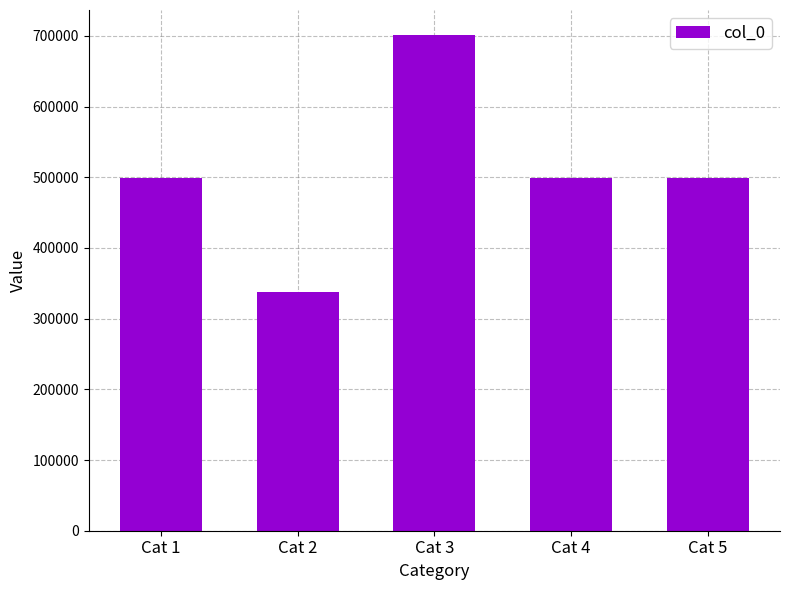

What is the smallest value displayed?

337112